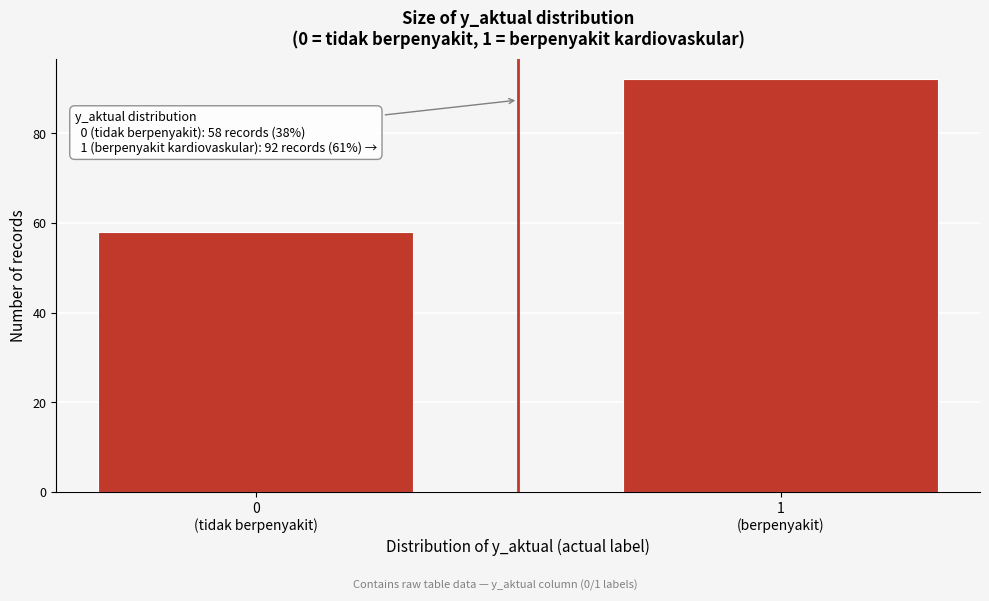

Reading left to right, transcribe all the data shown in this chart.

58	92